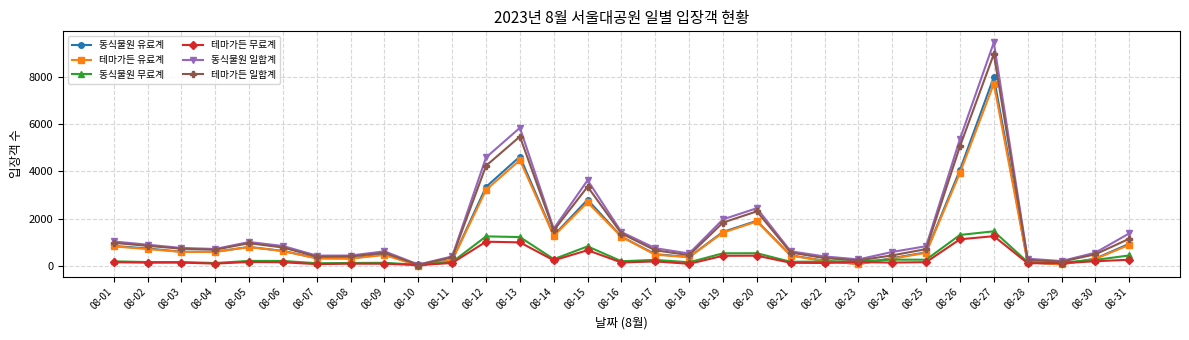

What is the average value of the 테마가든 일합계 series?

1492